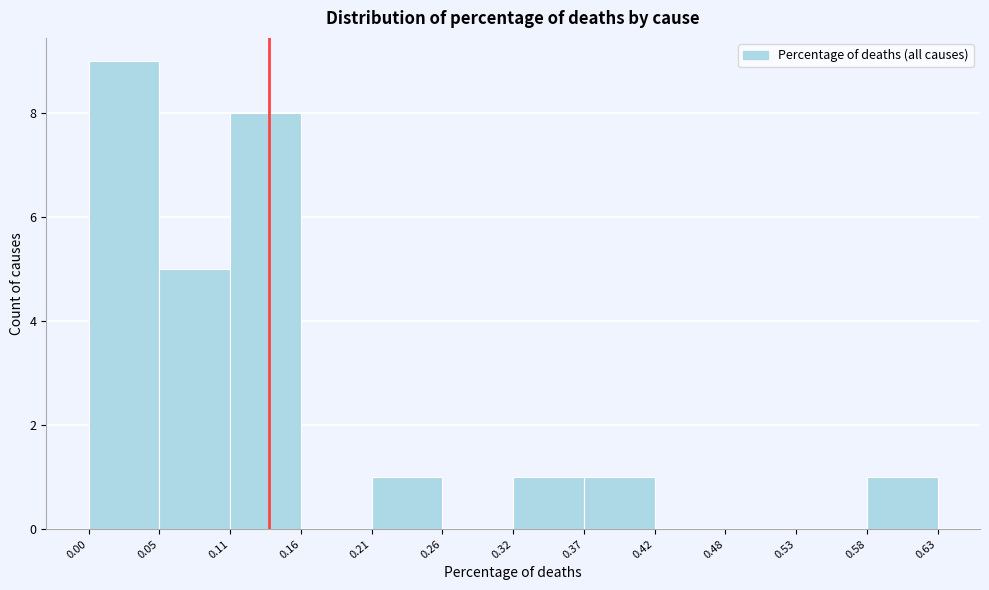

What is the height of the bar covering 0.05 to 0.11 on the x-axis? The values are not printed on the chart, so give them approximately, as read against the axis.

5